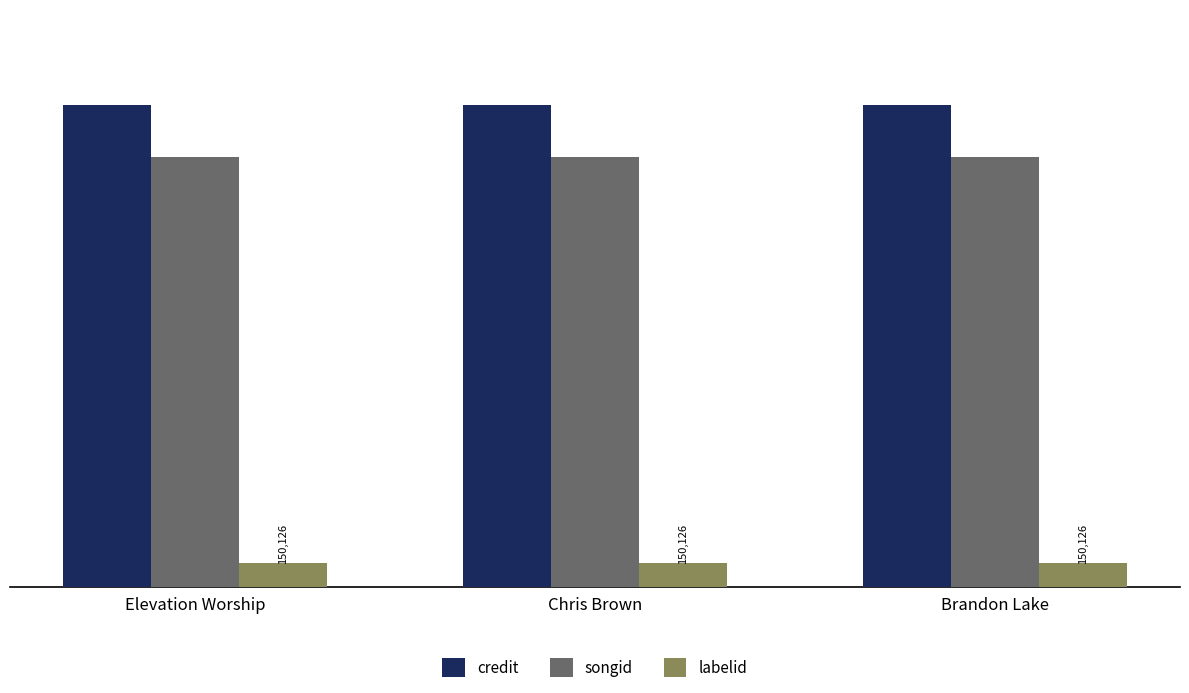

What is the label of the 1st bar from the left?

Elevation Worship